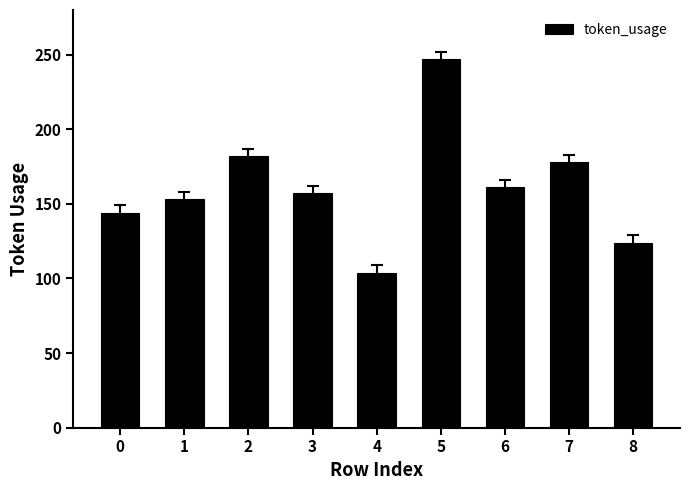

Between 3 and 2, which is larger?

2